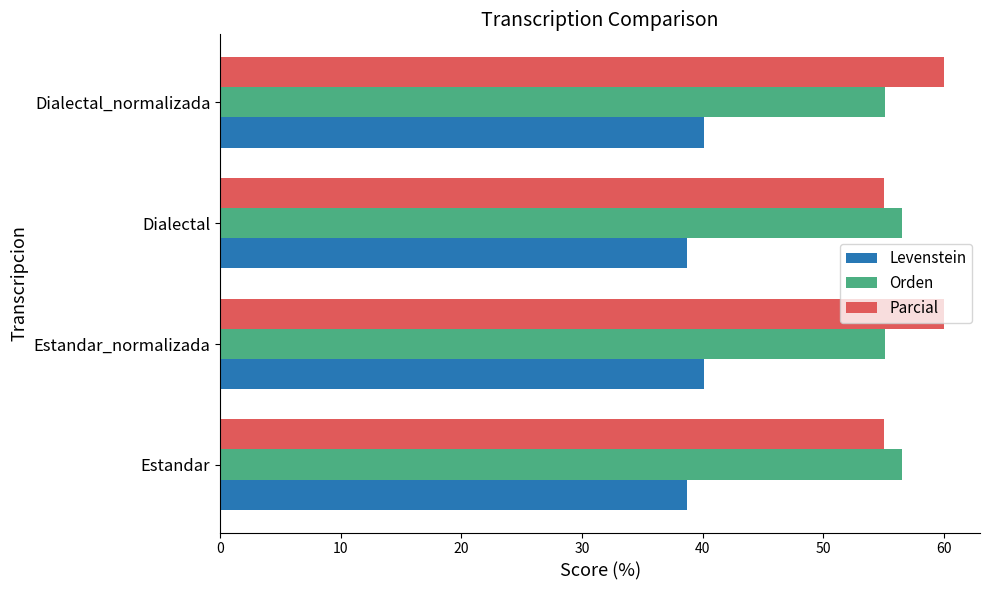

What is the difference between the highest and lowest values at Dialectal?

17.9